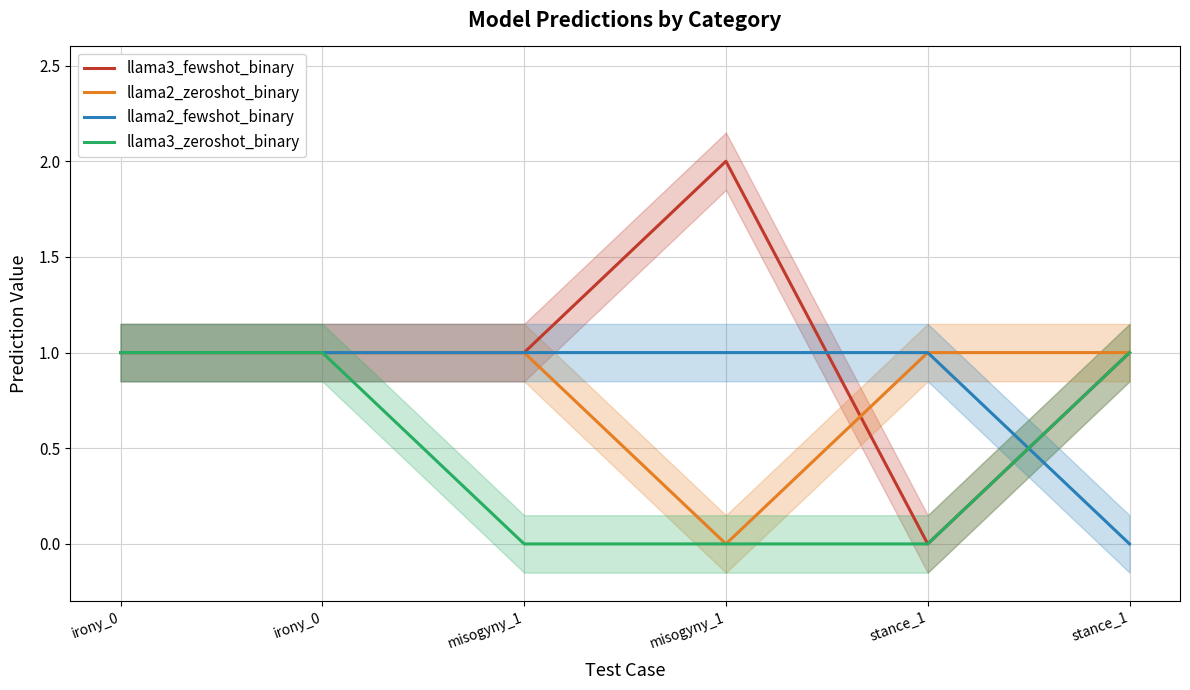

What is the label of the 2nd point from the right?

stance_1